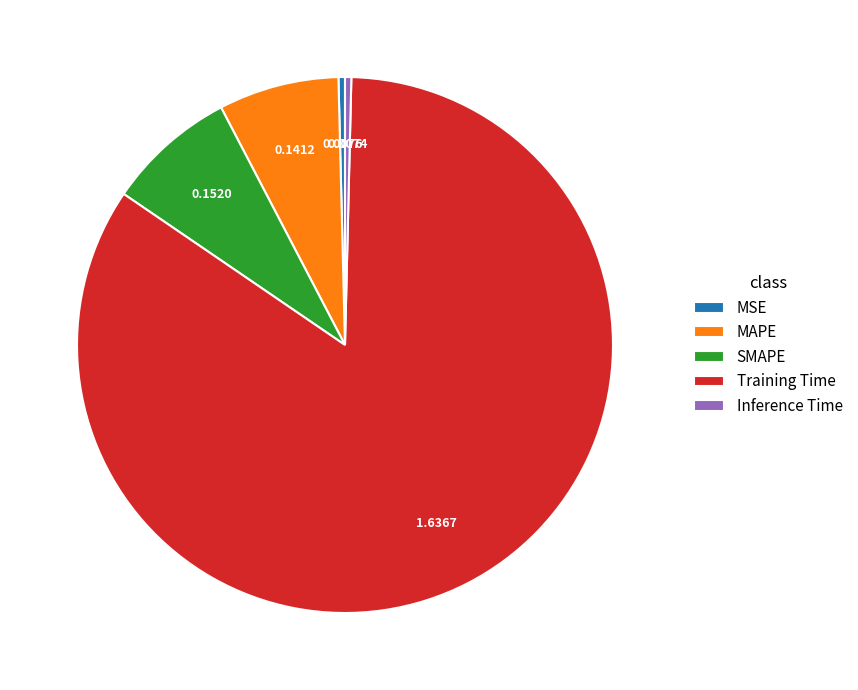

Combined, do Training Time and Inference Time account for over 50%?

Yes